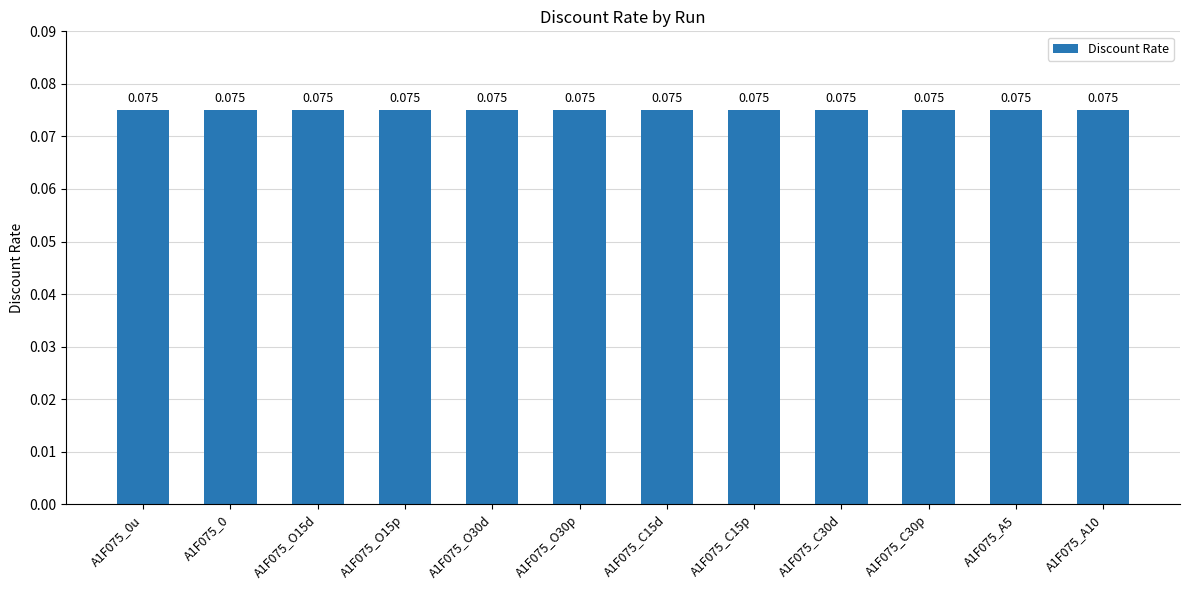

Are the bars grouped side by side (vs. stacked)?

No